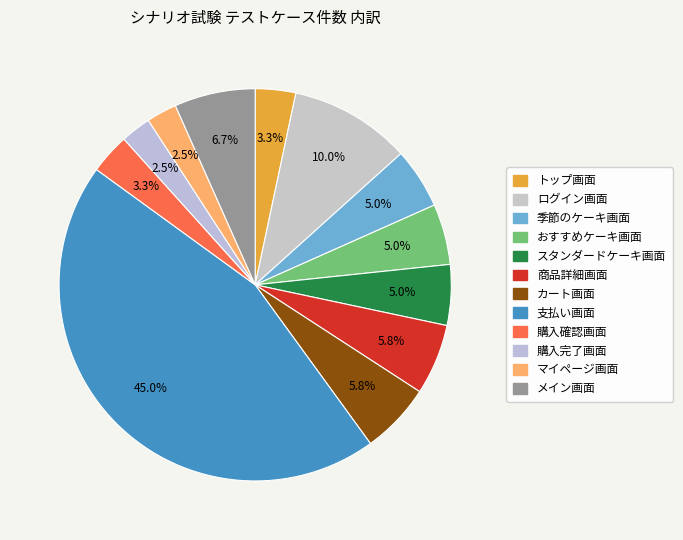

How many segments does this pie chart have?

12